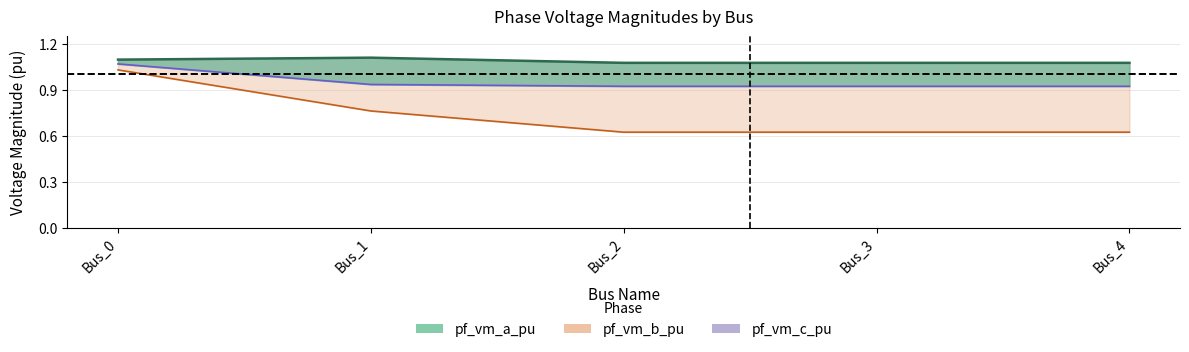

List the series in order of their overall mean, lowest first.

pf_vm_b_pu, pf_vm_c_pu, pf_vm_a_pu